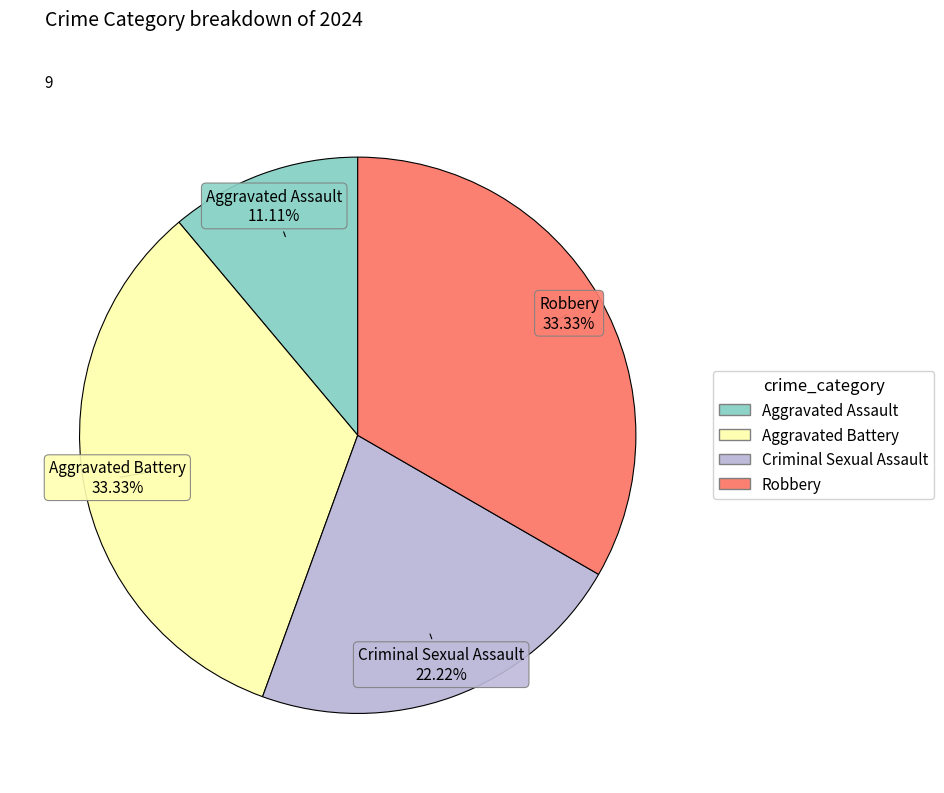

Is Aggravated Battery the majority of the pie?

No